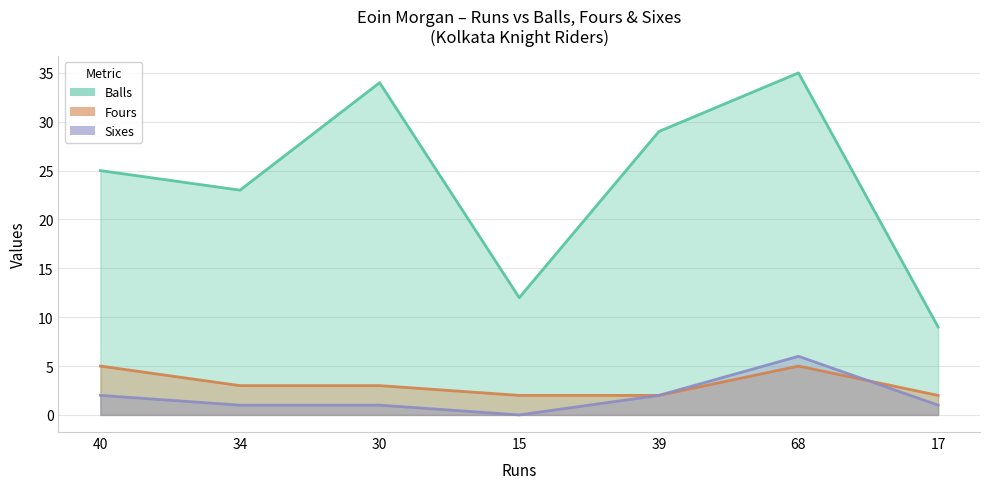

Reading left to right, transcribe all the data shown in this chart.

balls: 25	23	34	12	29	35	9
fours: 5	3	3	2	2	5	2
sixes: 2	1	1	0	2	6	1